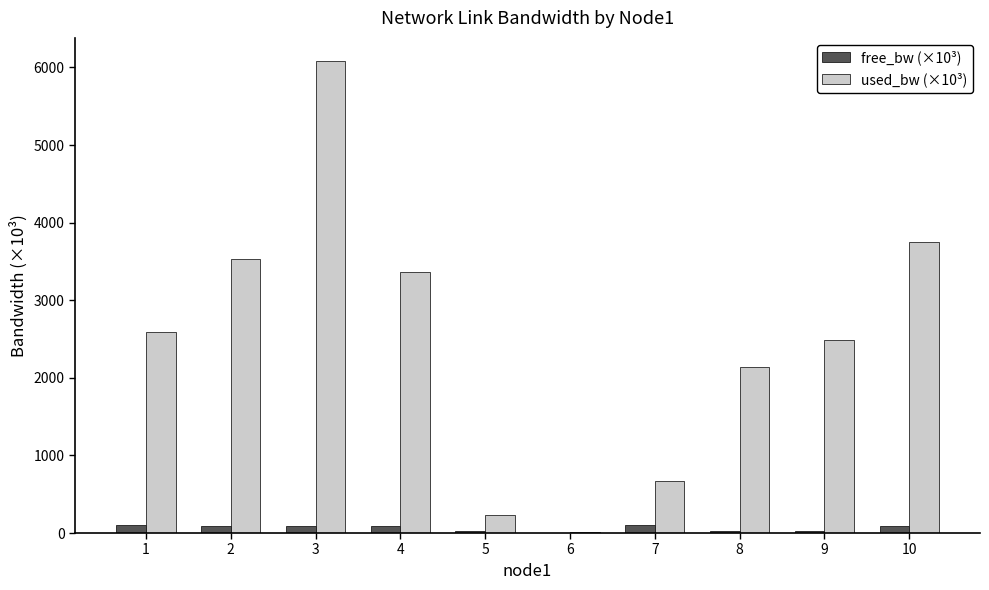

What is the greatest value displayed?

6077.1